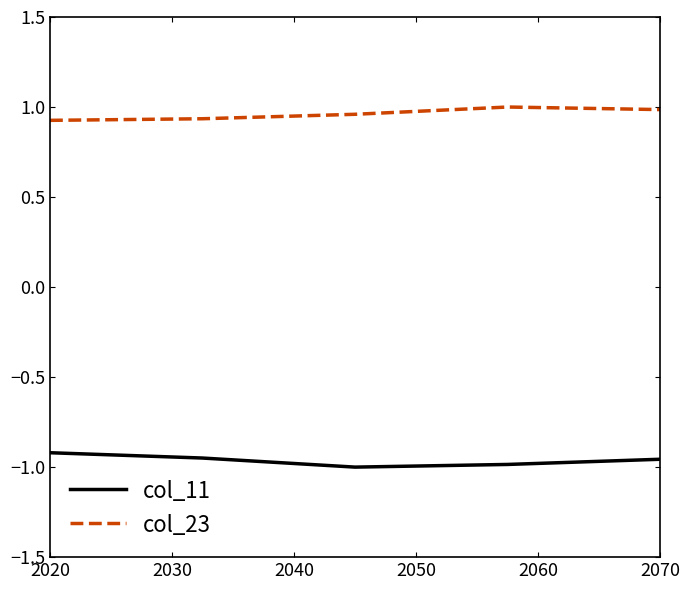

Which series has the largest total across all categories?

col_23